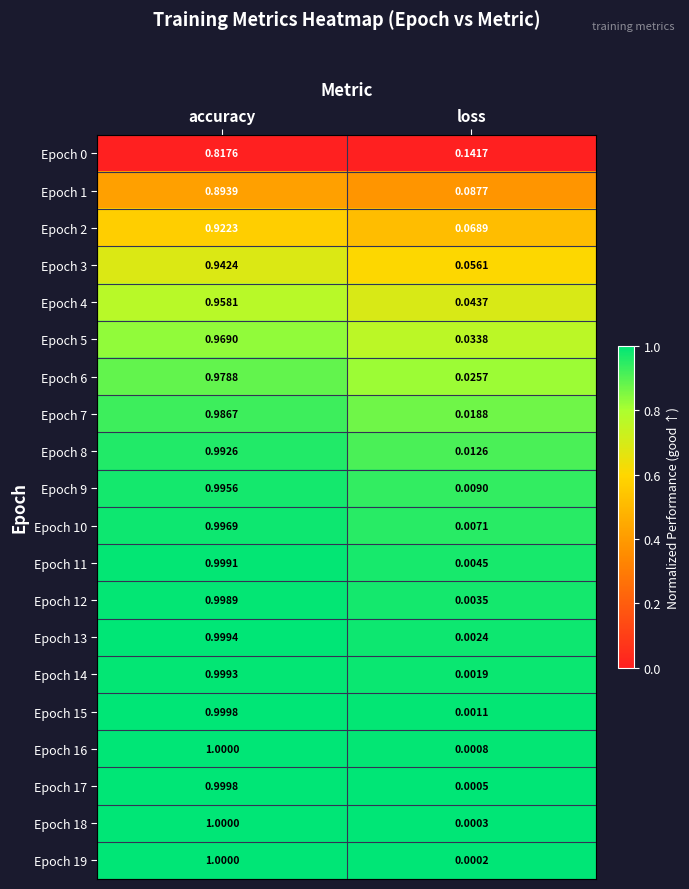

At which label is Epoch 3 closest to 0?

loss